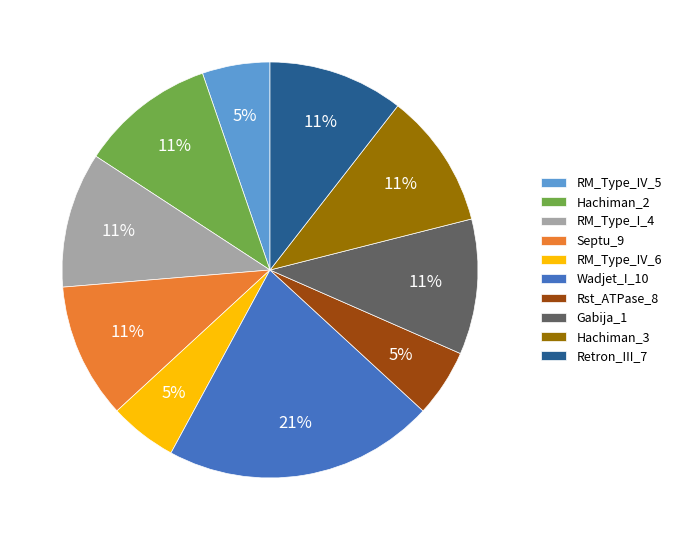

Between RM_Type_IV_6 and Wadjet_I_10, which is larger?

Wadjet_I_10